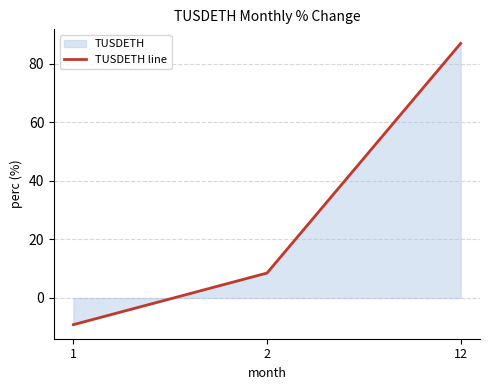

Which label corresponds to the smallest value in the chart?

1